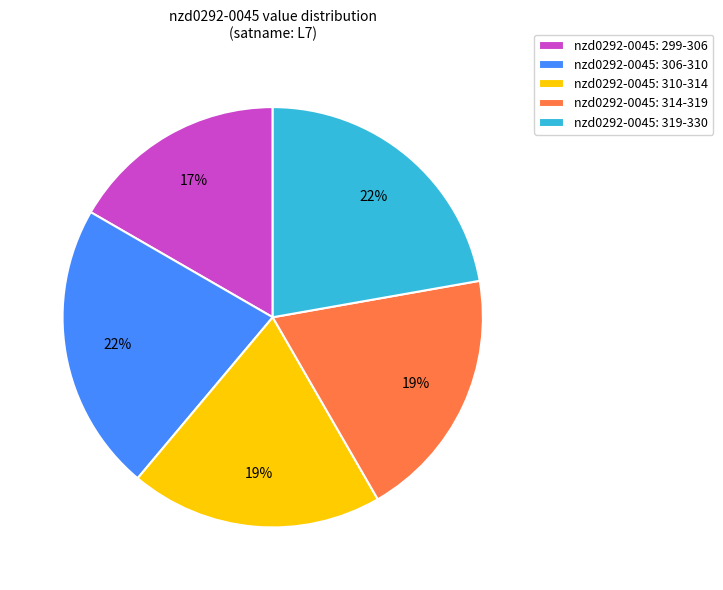

Is there any slice that represents more than half of the pie?

No